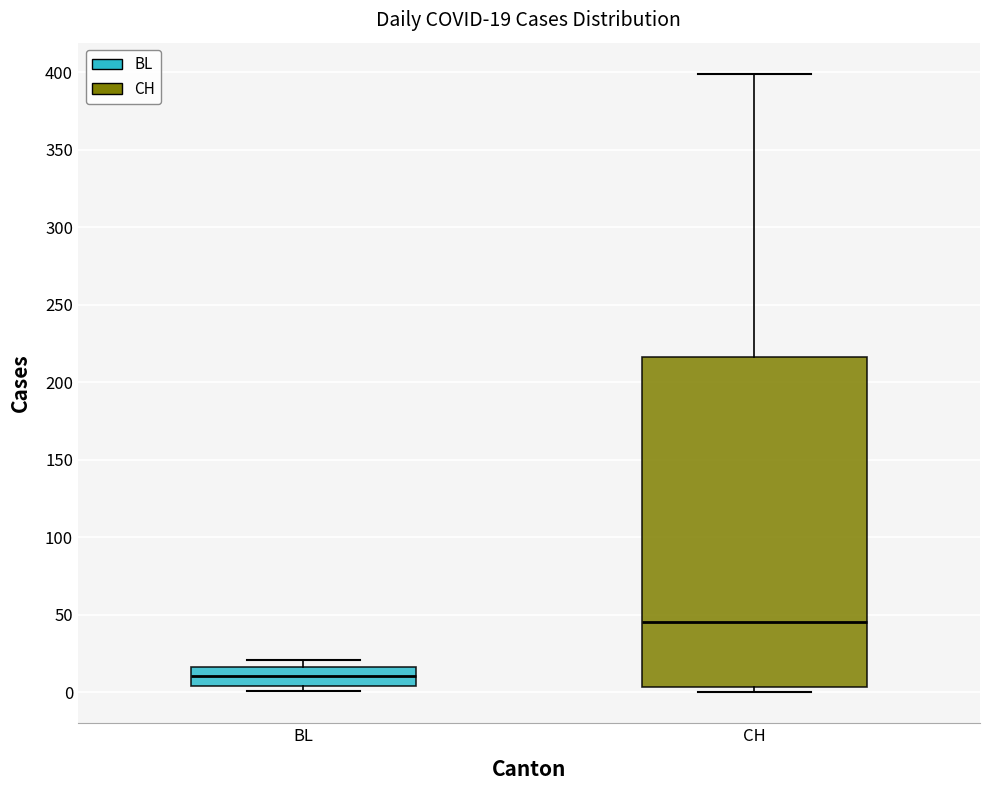

Comparing the boxes themselves (not the whiskers), which one is the tallest?

CH